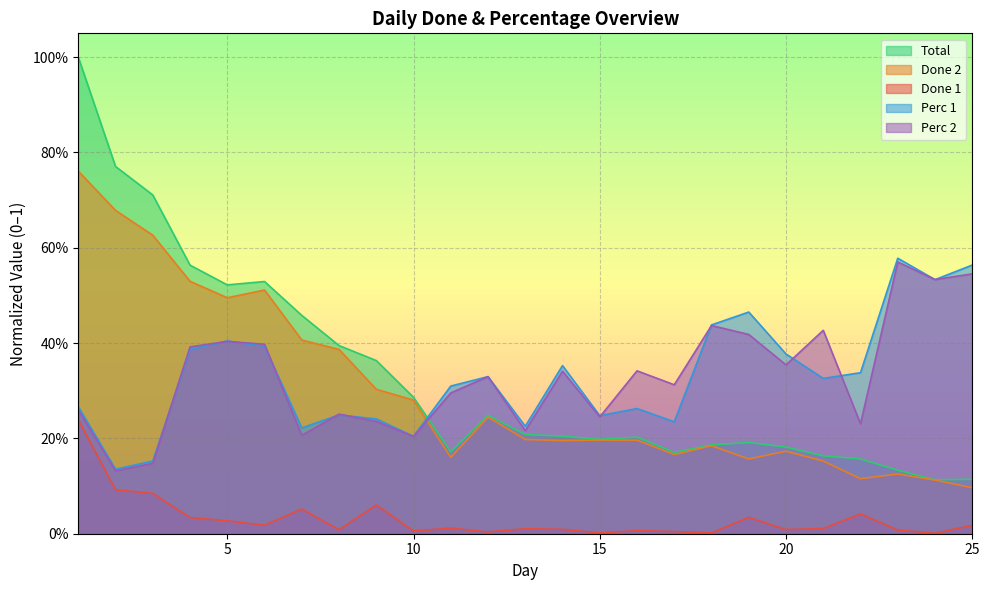

True or false: Done 1 and Perc 1 cross at least once.

False